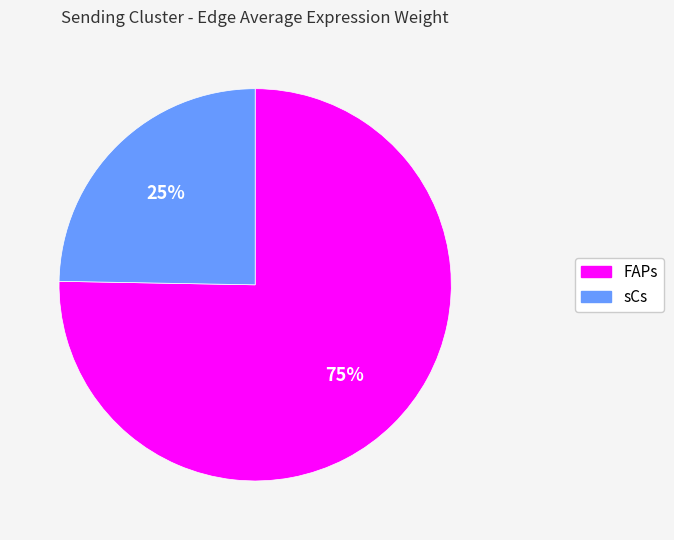

Count the number of slices in the pie.

2